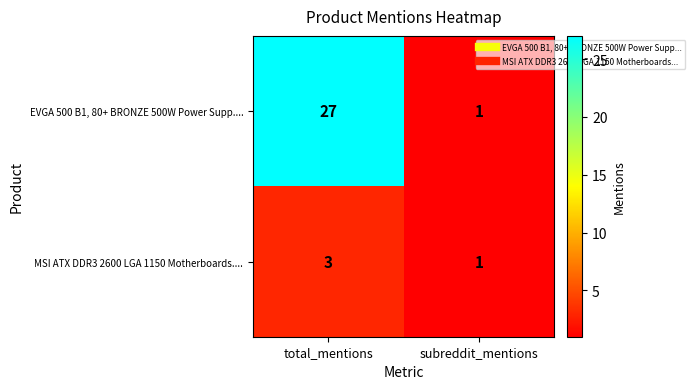

What is the minimum value shown in the chart?

1